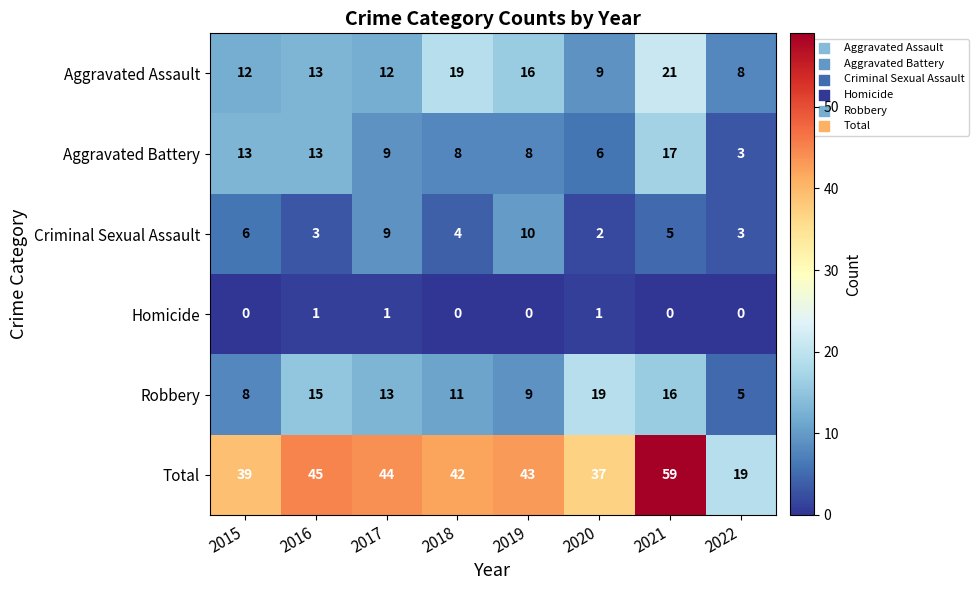

At 2021, list the series in order from smallest to largest.

Homicide, Criminal Sexual Assault, Robbery, Aggravated Battery, Aggravated Assault, Total